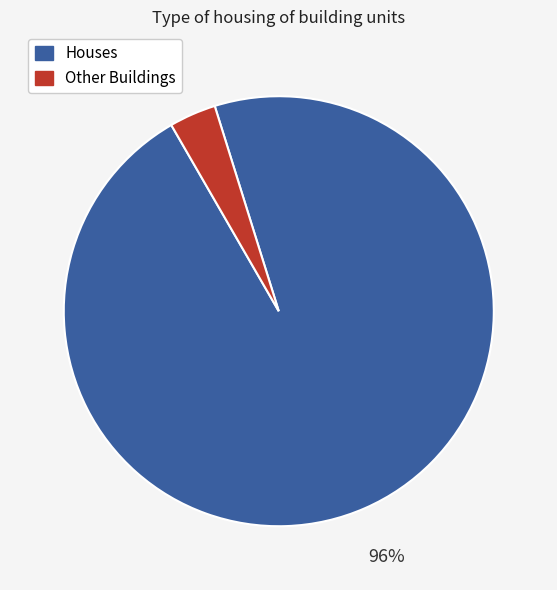

Is there a majority slice in this chart?

Yes